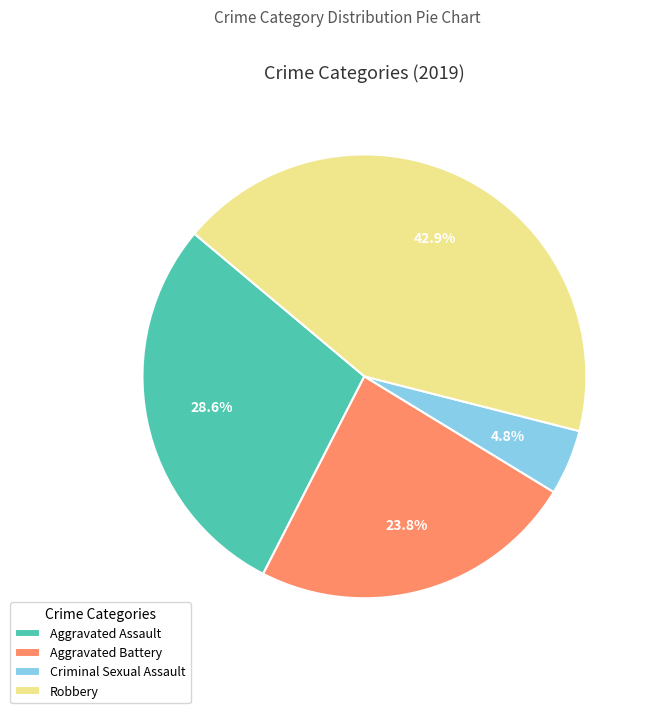

Is the sum of Aggravated Battery and Aggravated Assault greater than half?

Yes